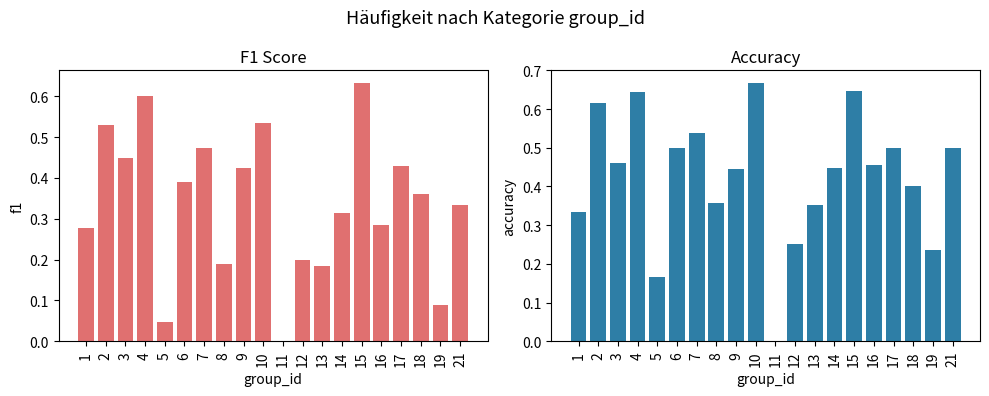

Which category has the lowest value across all series?

11